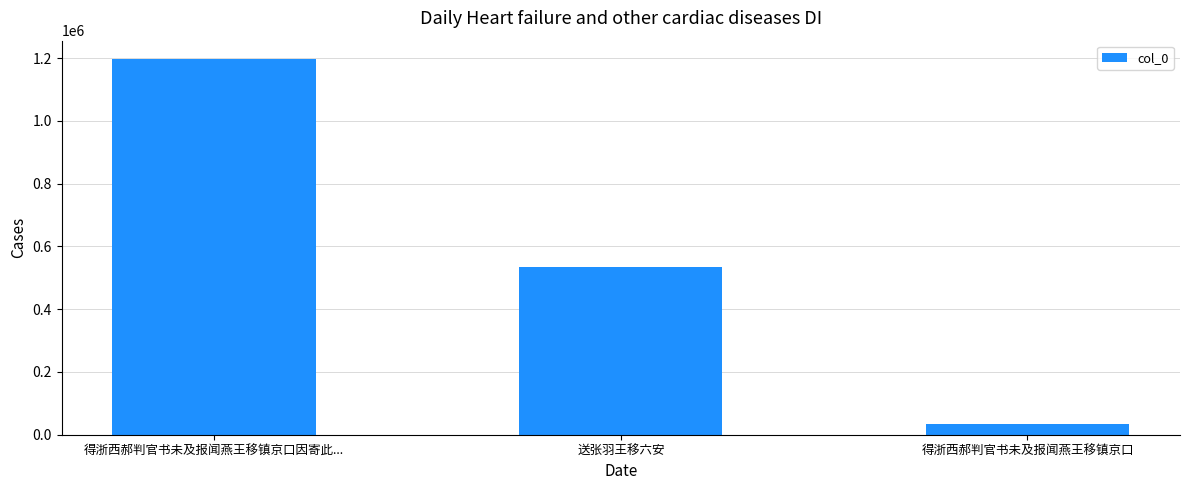

How many distinct data groups are displayed?

1